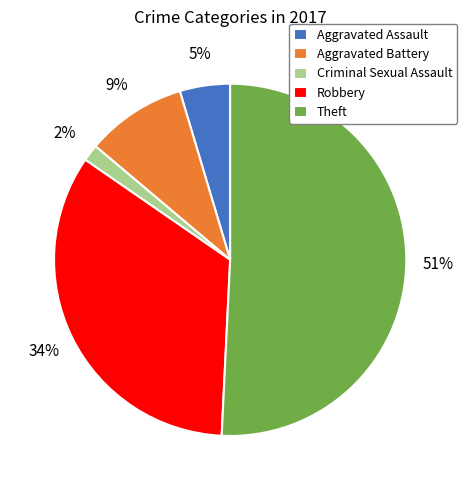

To the nearest percent, what is the average slice percentage?

20%